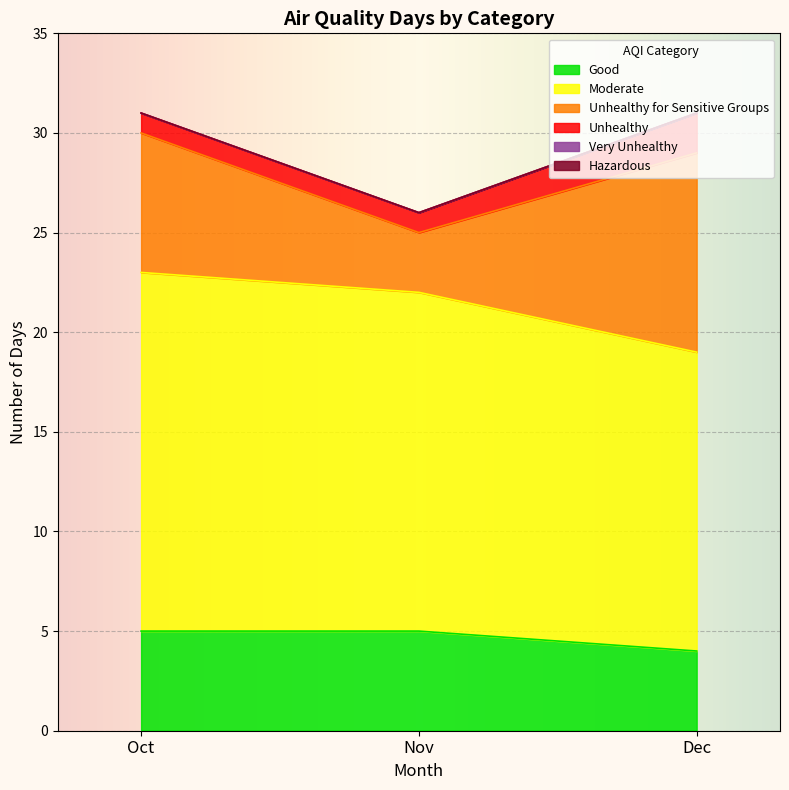

Reading left to right, list all the values displayed in this chart.

Good: Oct=5	Nov=5	Dec=4
Moderate: Oct=18	Nov=17	Dec=15
Unhealthy for Sensitive Groups: Oct=7	Nov=3	Dec=10
Unhealthy: Oct=1	Nov=1	Dec=2
Very Unhealthy: Oct=0	Nov=0	Dec=0
Hazardous: Oct=0	Nov=0	Dec=0